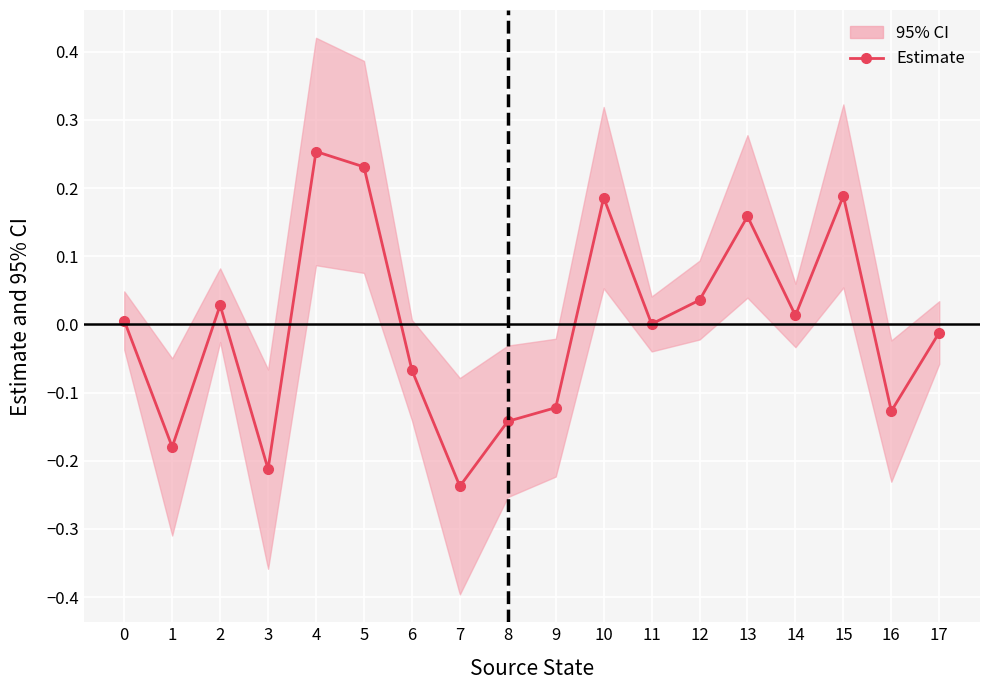

Between 8 and 7, which is larger?

8